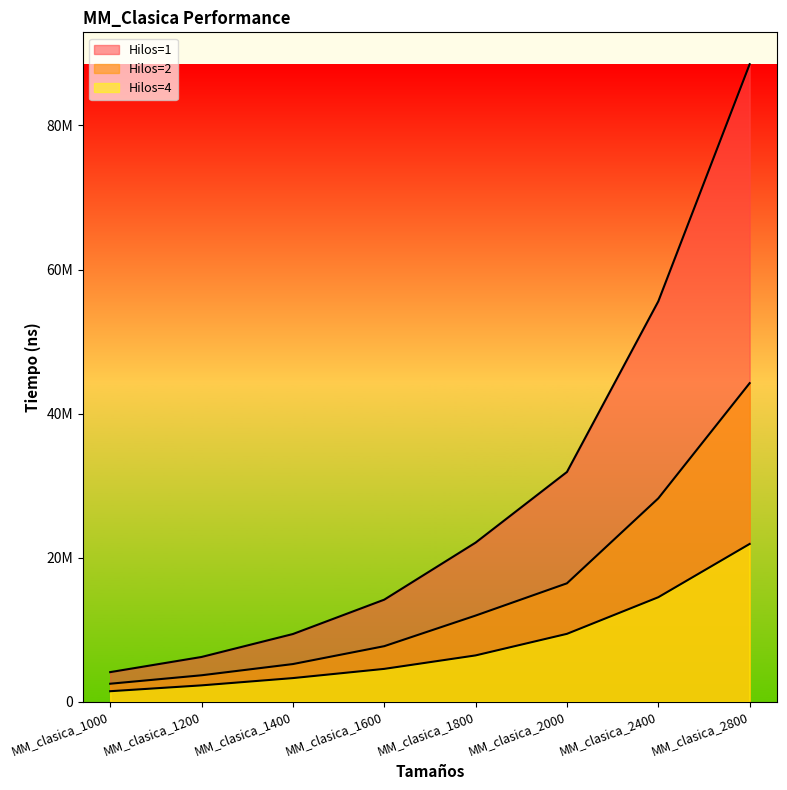

What is the total value across all series at MM_clasica_2400?

98318068.3